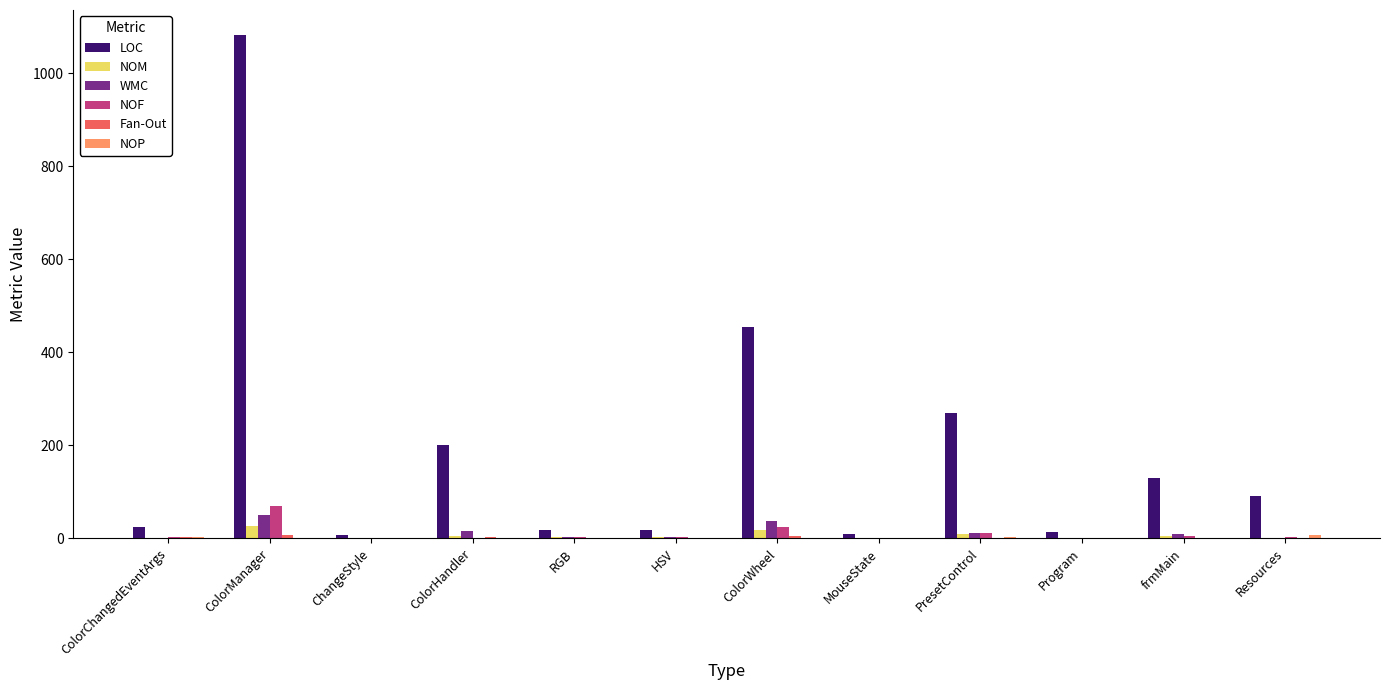

What is the greatest value displayed?

1082